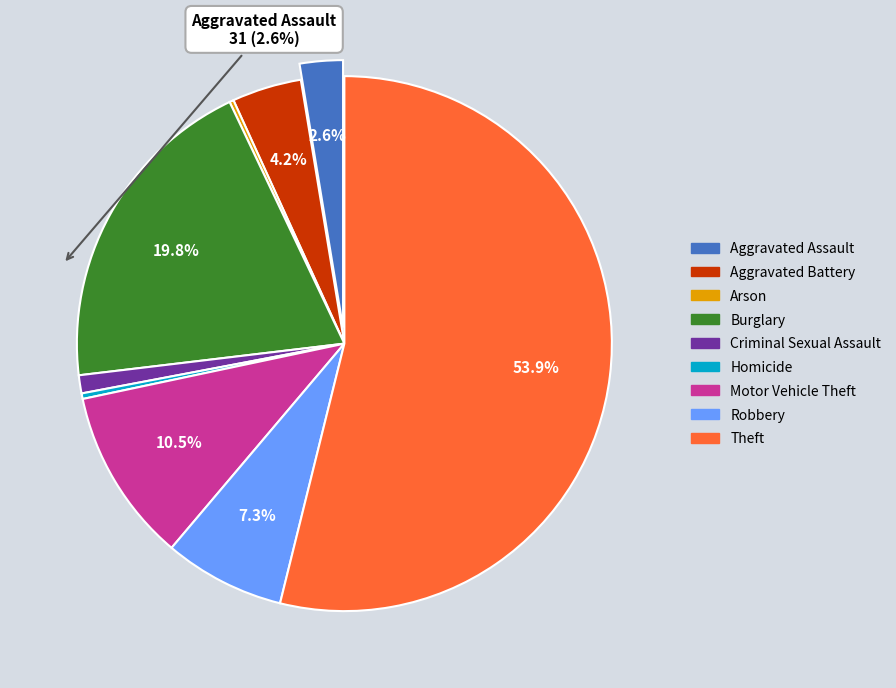

To the nearest percent, what is the difference between the largest and smallest slice percentages?

54%